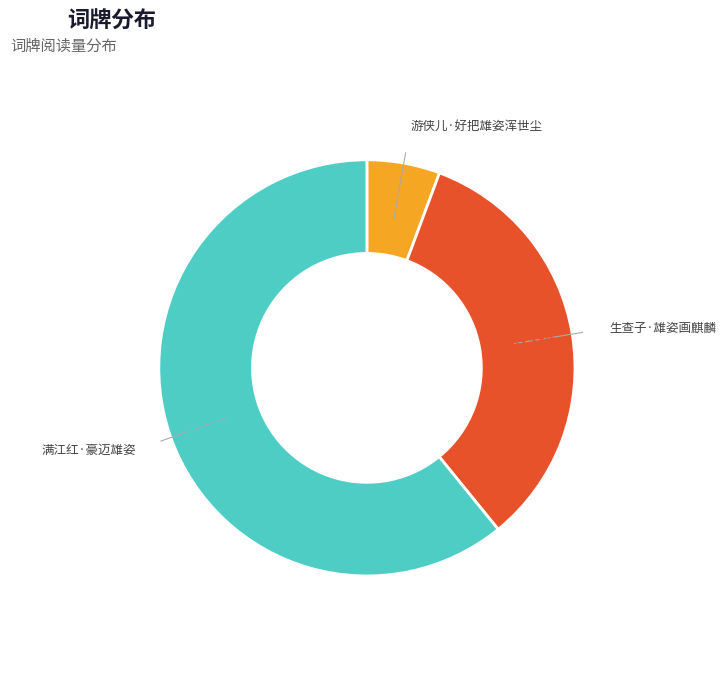

To the nearest percent, what percentage of the pie is 游侠儿·好把雄姿浑世尘?

6%